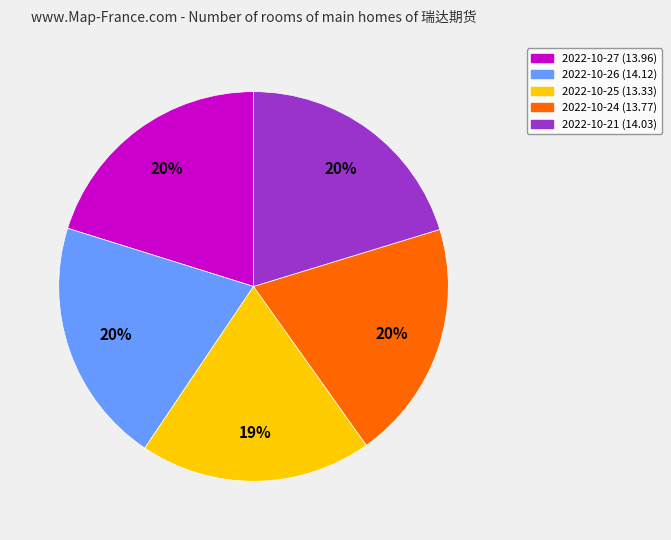

The 2022-10-24 slice represents 20% of the pie. True or false?

True